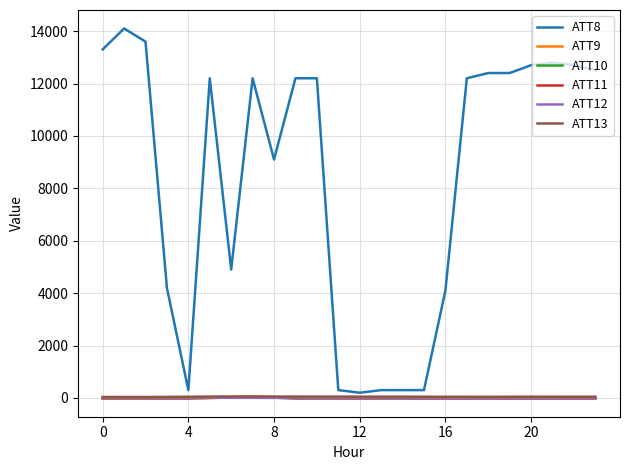

Where is the first local minimum for ATT13?

8